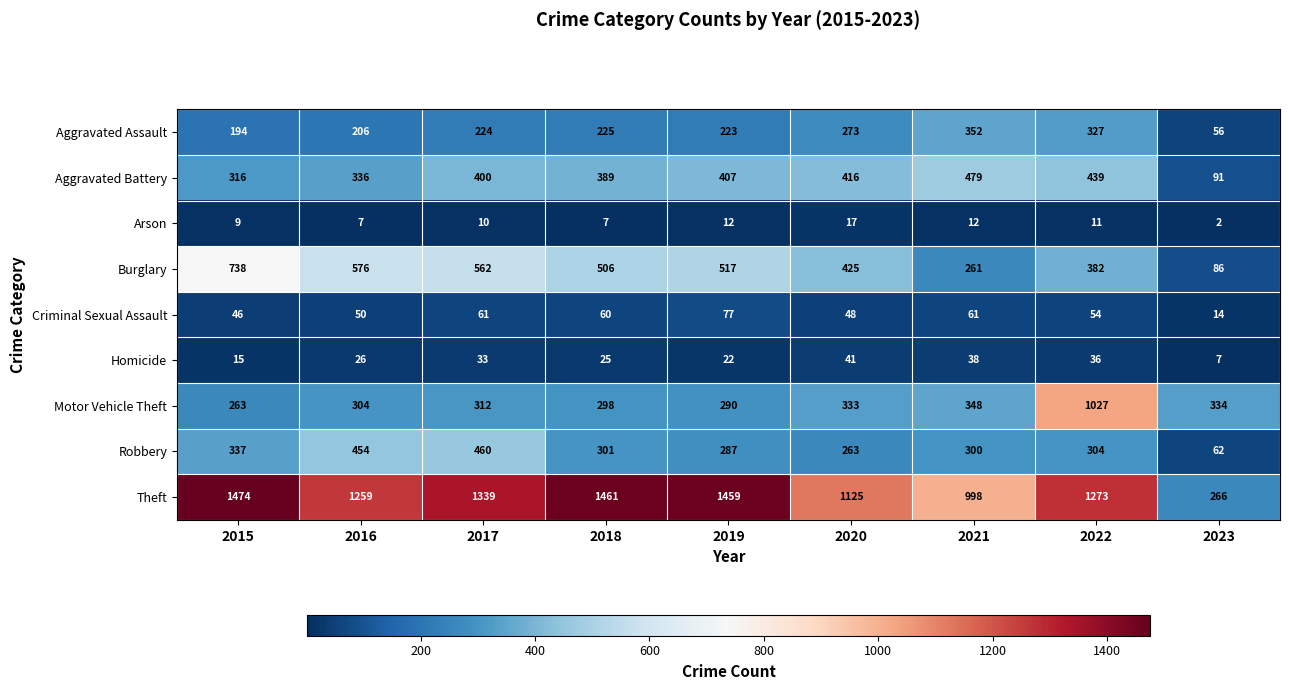

What is the difference between the highest and lowest values at 2022?

1262